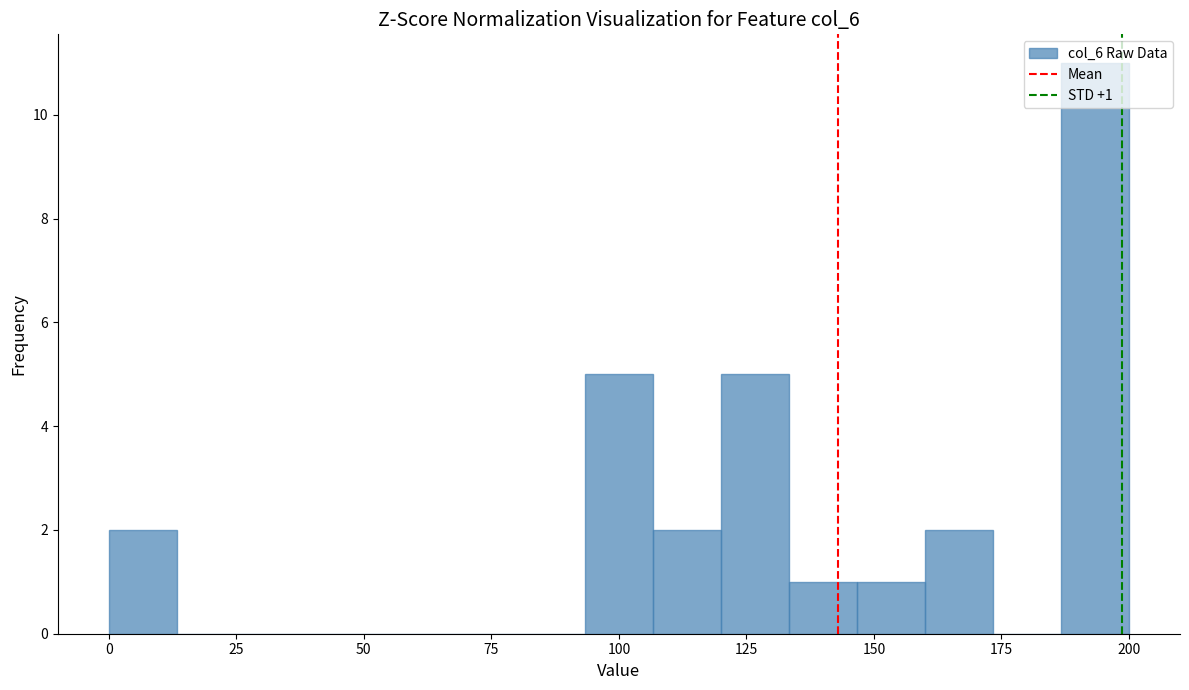

Read against the x-axis, roughly where is the centre of the tallest bar?

195